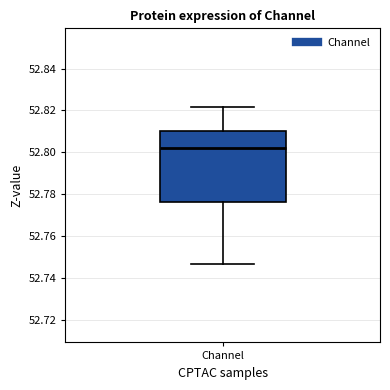

Transcribe this box plot: give where the median line is, the range the box spans, and where the two whiskers end, as read against the y-axis. The values are not printed on the chart, so give them approximately, as read against the axis.

median 52.802, box 52.776 to 52.810, whiskers 52.746 to 52.822